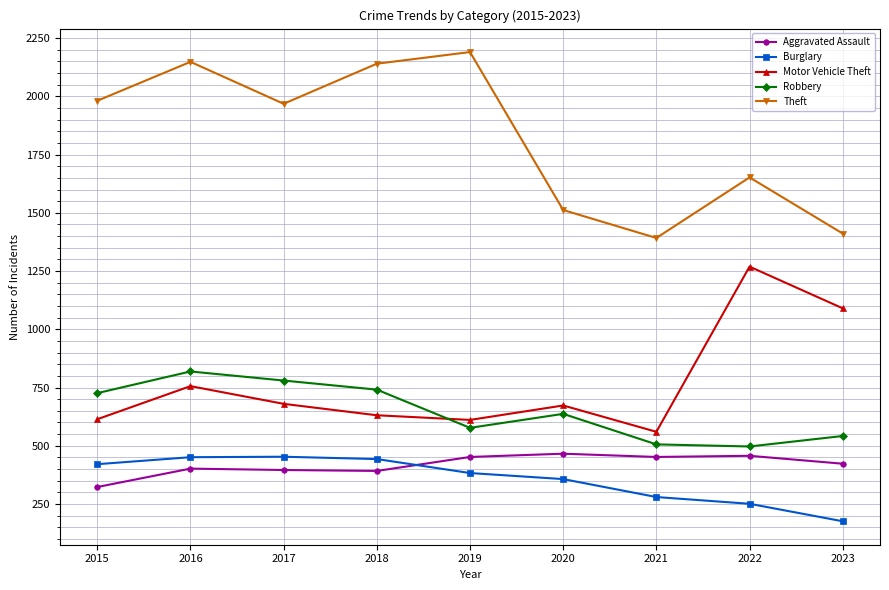

How many series are shown in this chart?

5